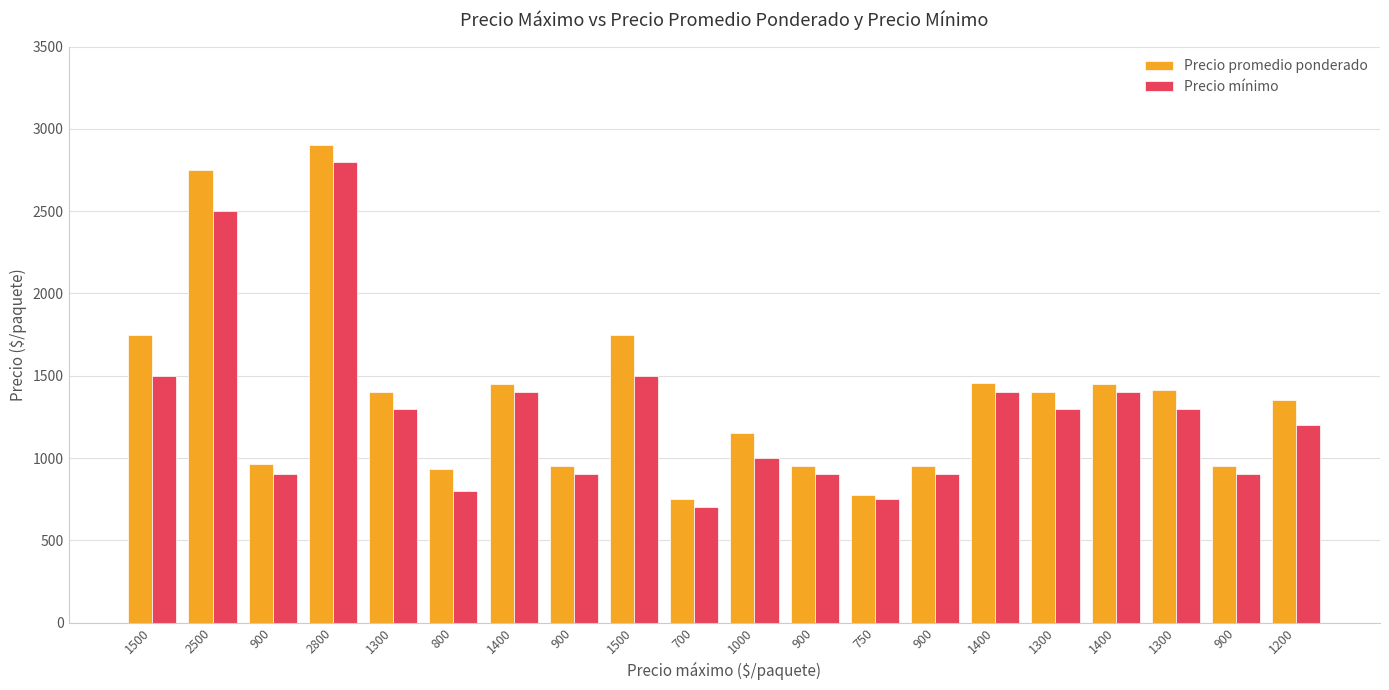

What is the approximate value of Precio mínimo at 1400?

1400